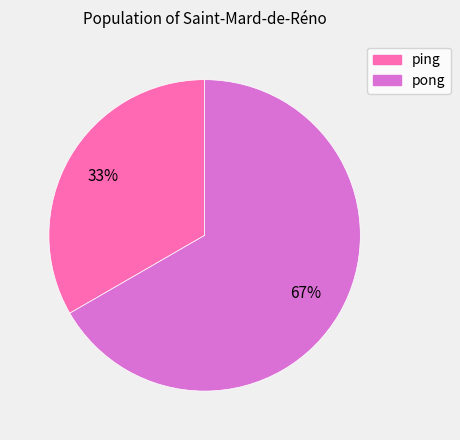

What percentage is the pong slice, to the nearest percent?

67%